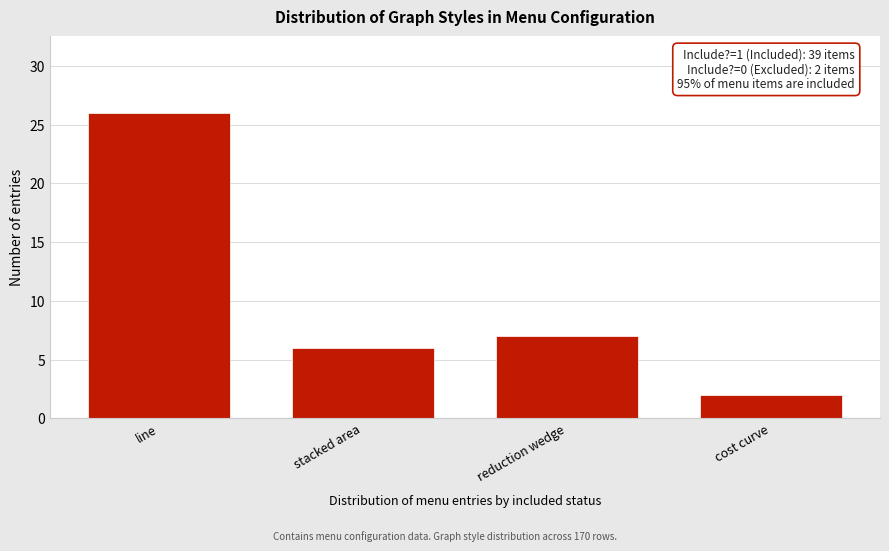

Reading left to right, what are all the values shown in this chart?

line=26	stacked area=6	reduction wedge=7	cost curve=2